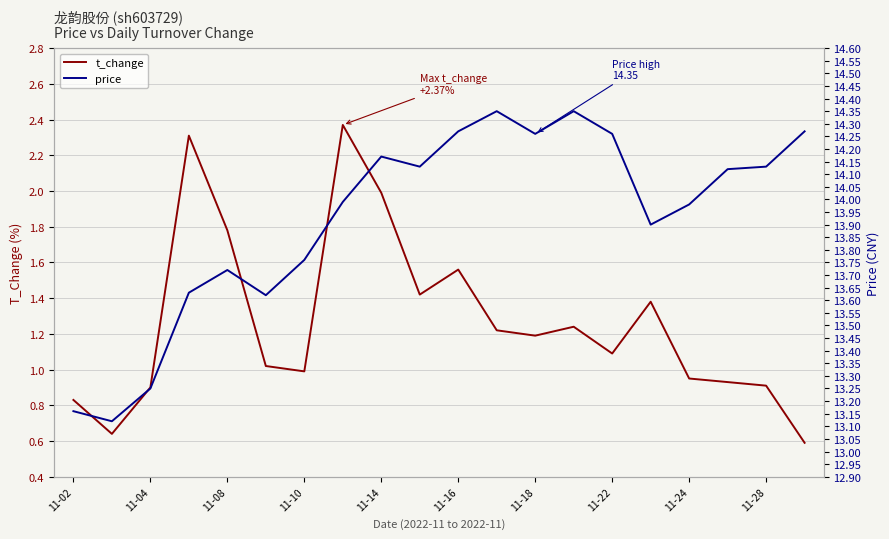

The value of t_change at 11-22 is 1.1. True or false?

True